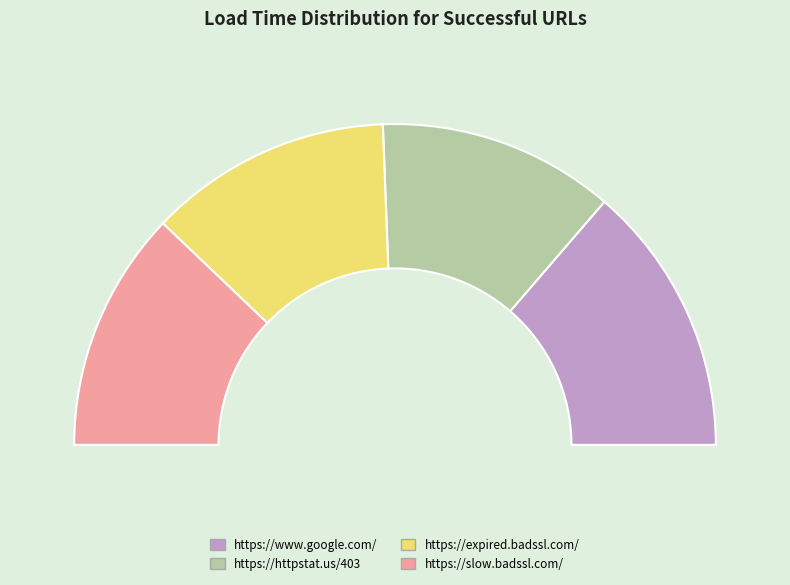

To the nearest percent, what percentage of the pie is https://www.google.com/?

27%